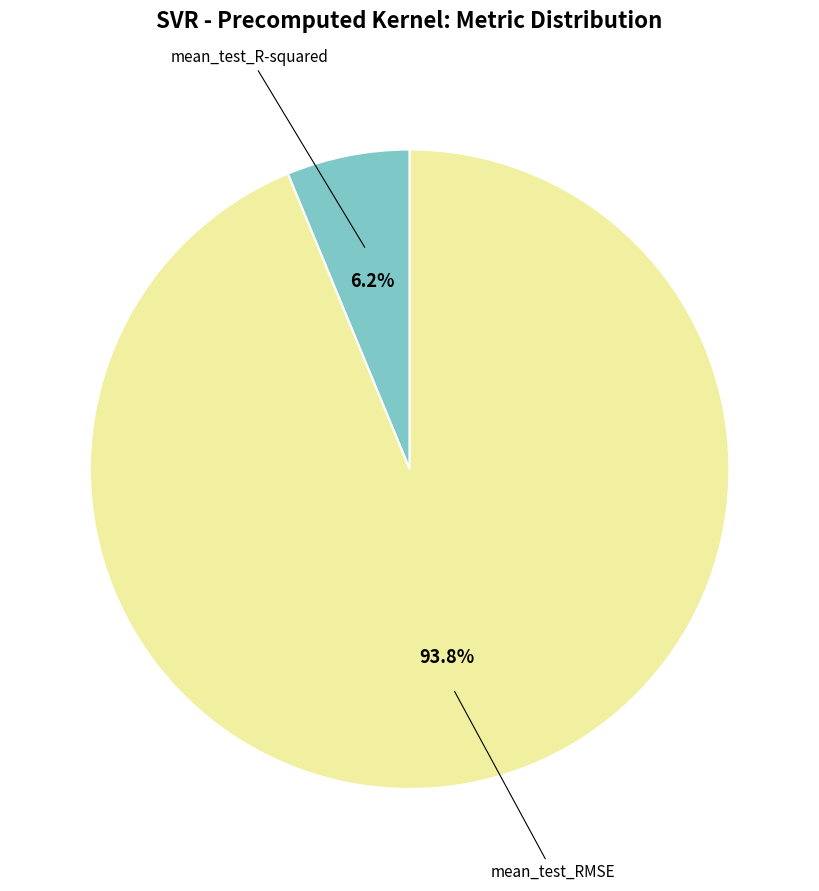

Which category has the biggest portion of the pie?

mean_test_RMSE